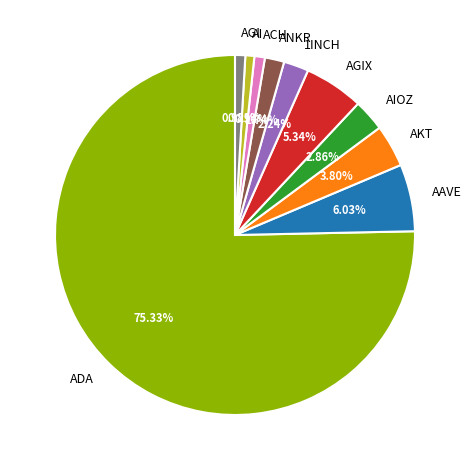

Is there a majority slice in this chart?

Yes